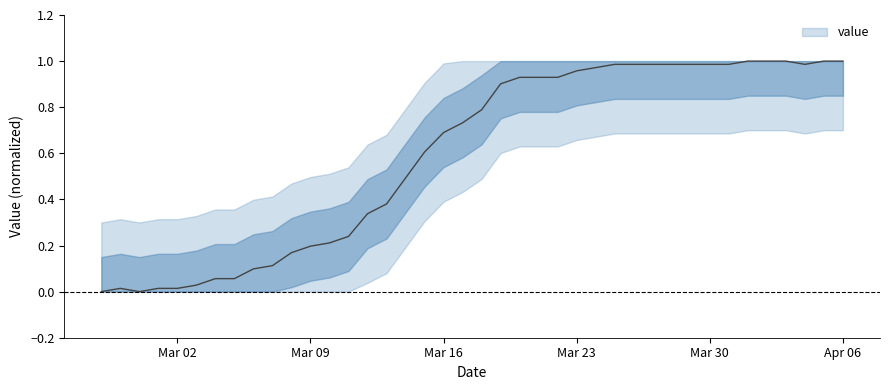

True or false: there are more than 0 points higher than both neighbors.

True